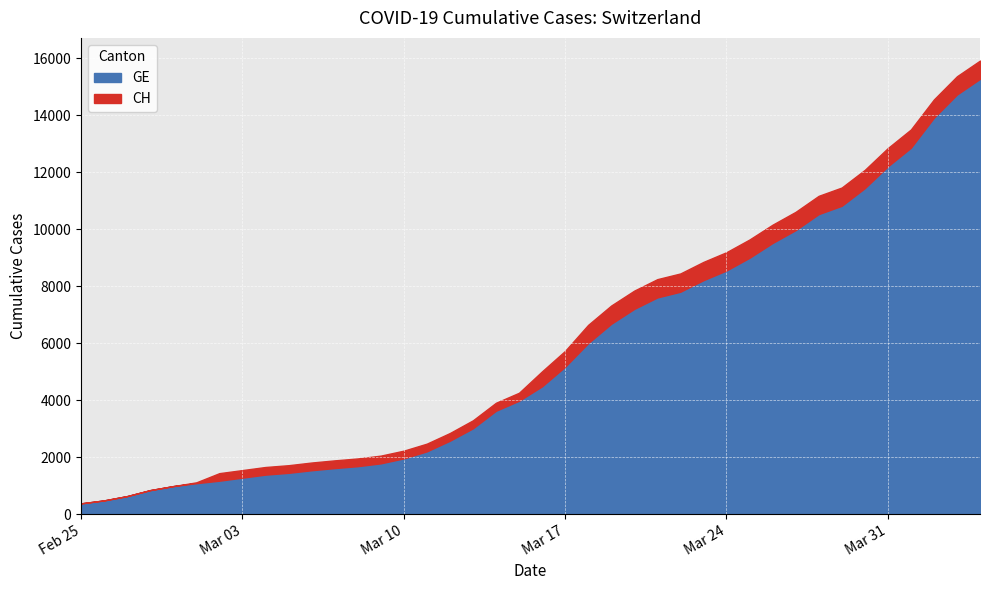

The value of GE at 2020-02-27 is 630. True or false?

True